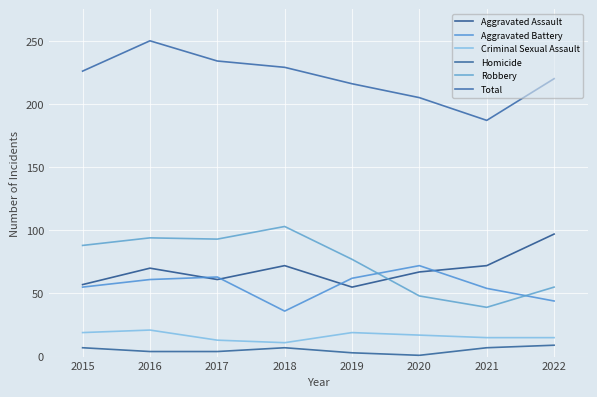

At which category does Robbery reach its first local peak?

2016